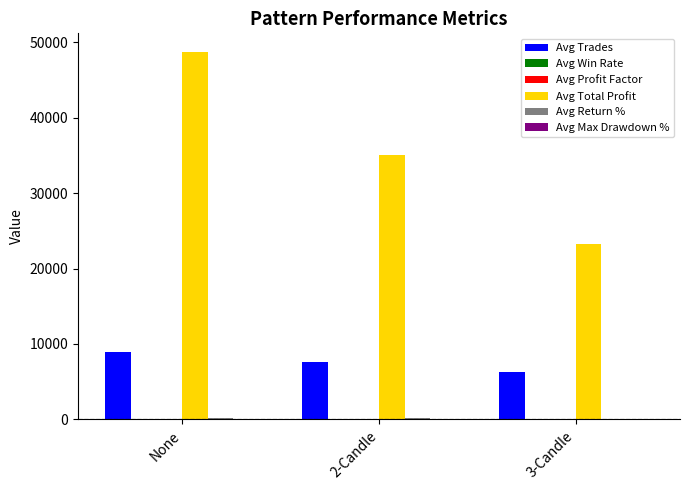

Which series changed the most between None and 2-Candle?

Avg Total Profit